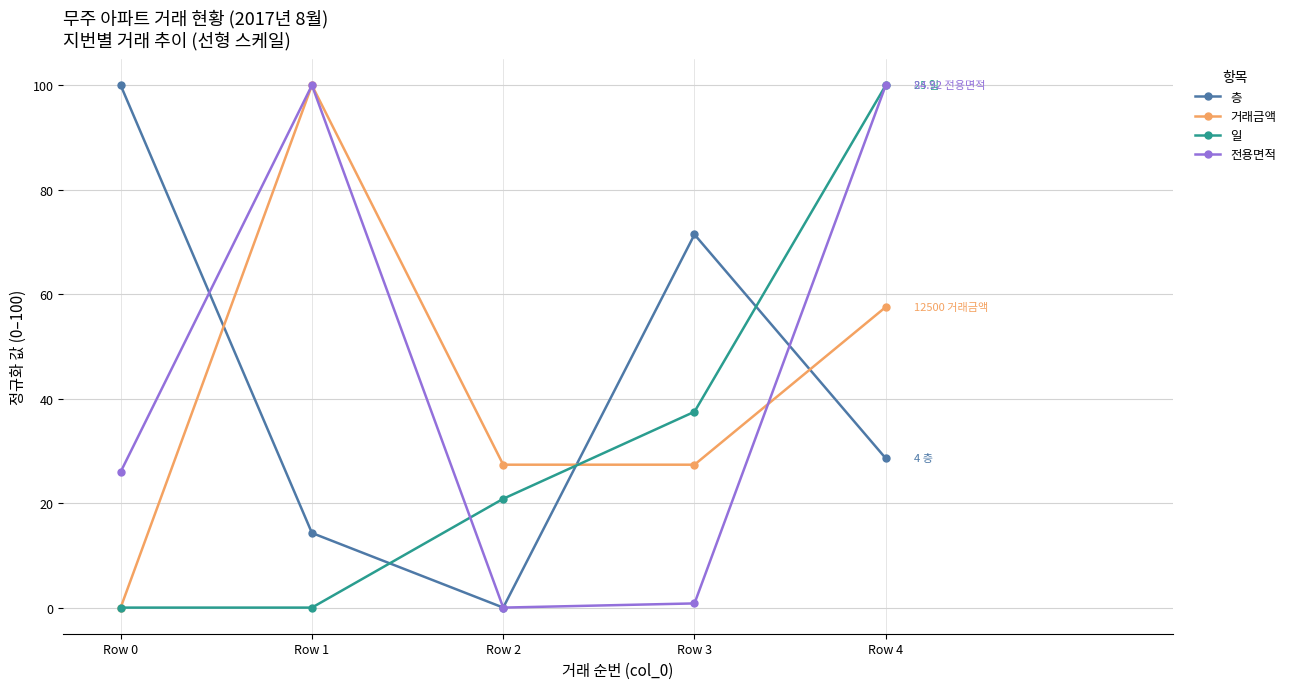

True or false: 일 and 거래금액 intersect in this chart.

True